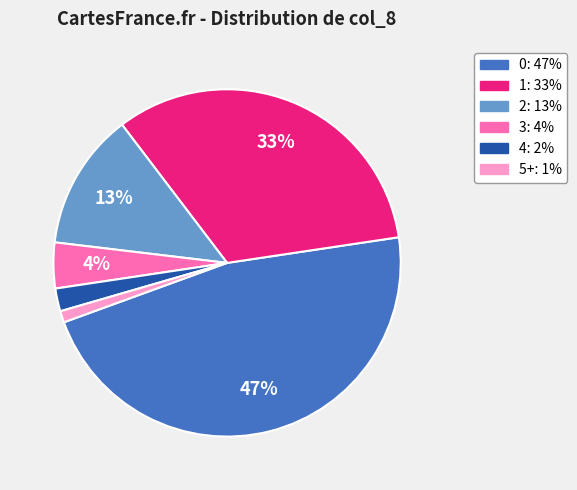

To the nearest percent, what is the combined percentage of 2 and 4?

15%